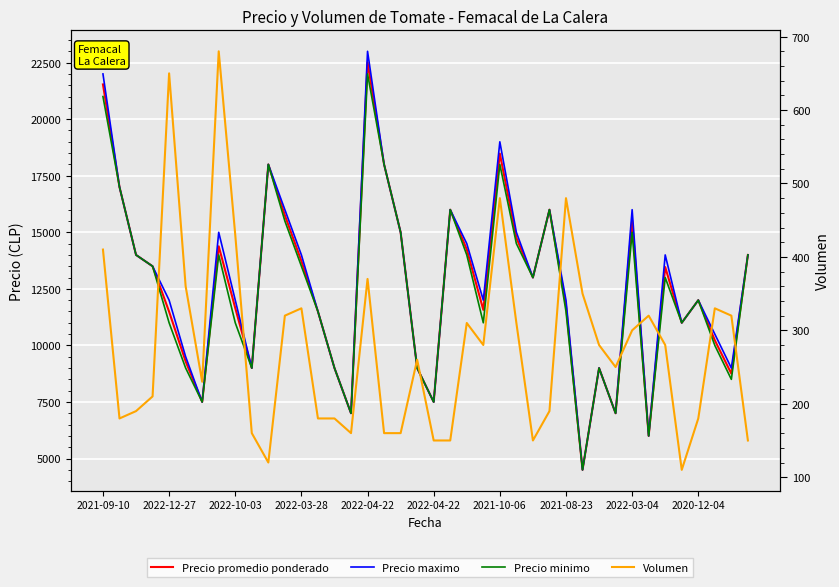

Which series changed the most between 2022-10-03 and 2021-10-06?

Precio promedio ponderado